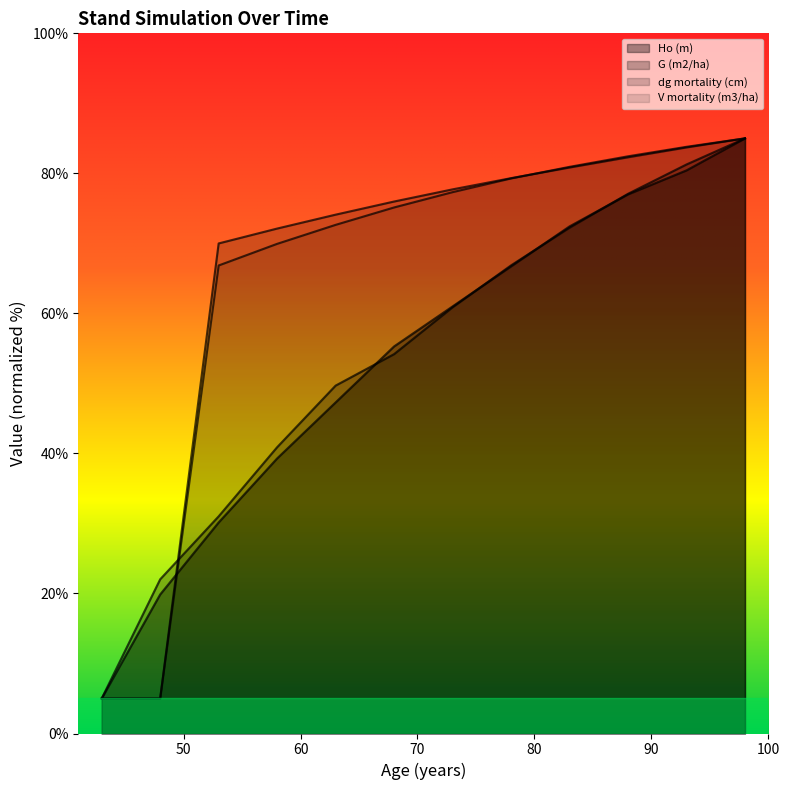

What is the difference between the highest and lowest values at 48?

17.0